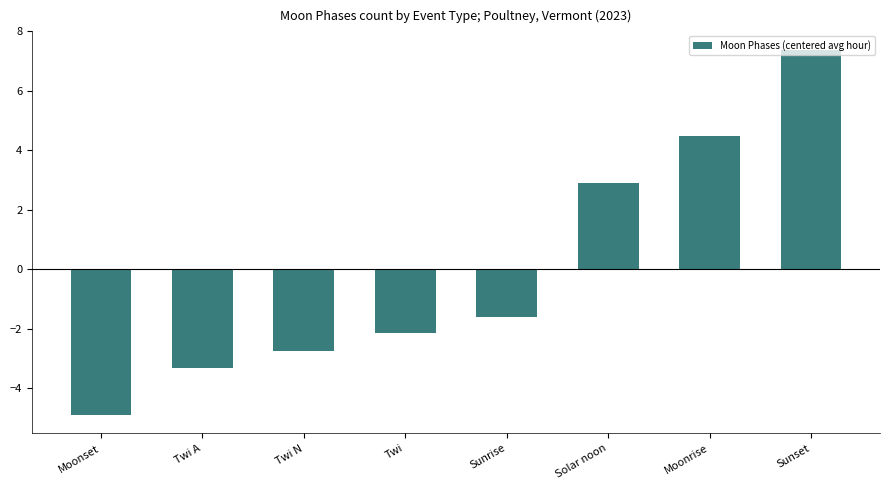

What is the minimum value shown in the chart?

-4.9